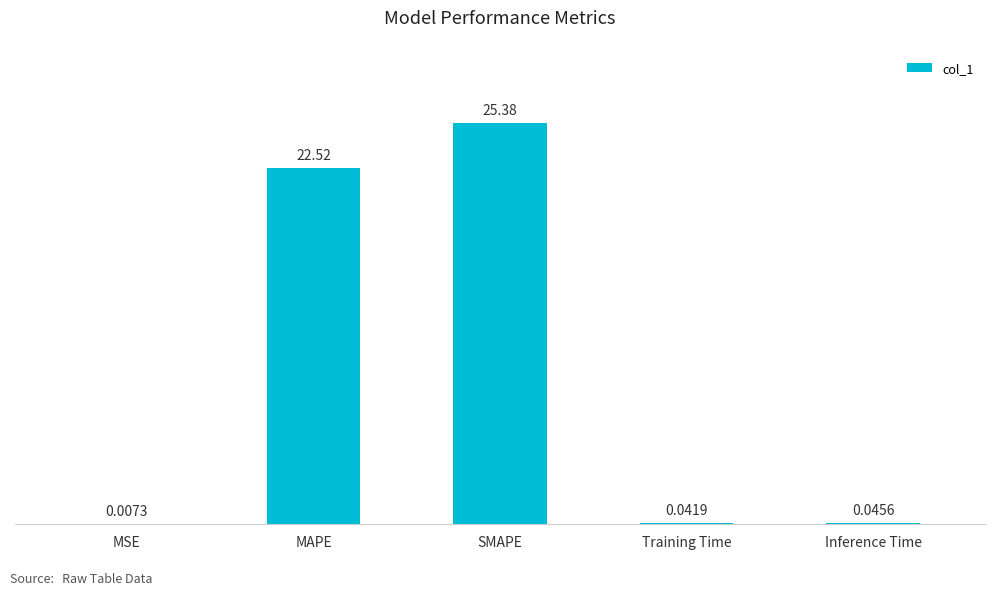

Between Training Time and SMAPE, which is larger?

SMAPE